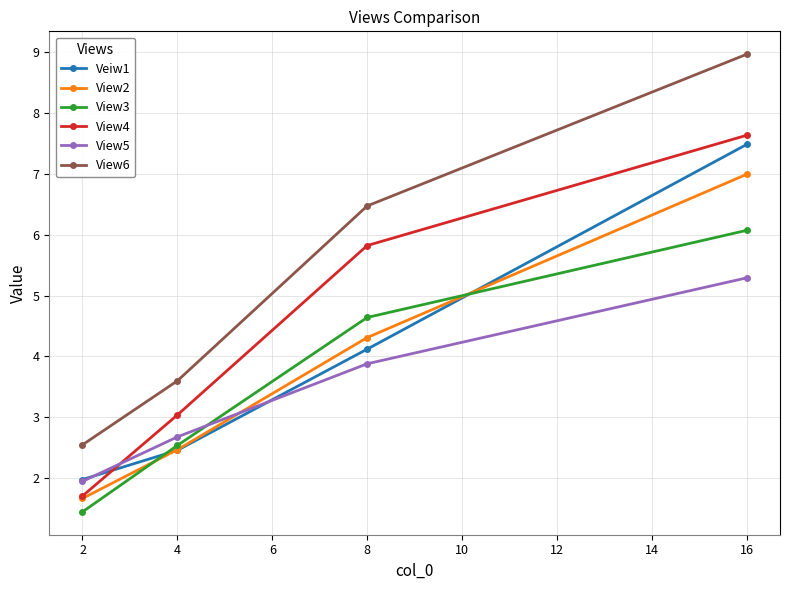

Does the chart display data point markers on the line(s)?

Yes